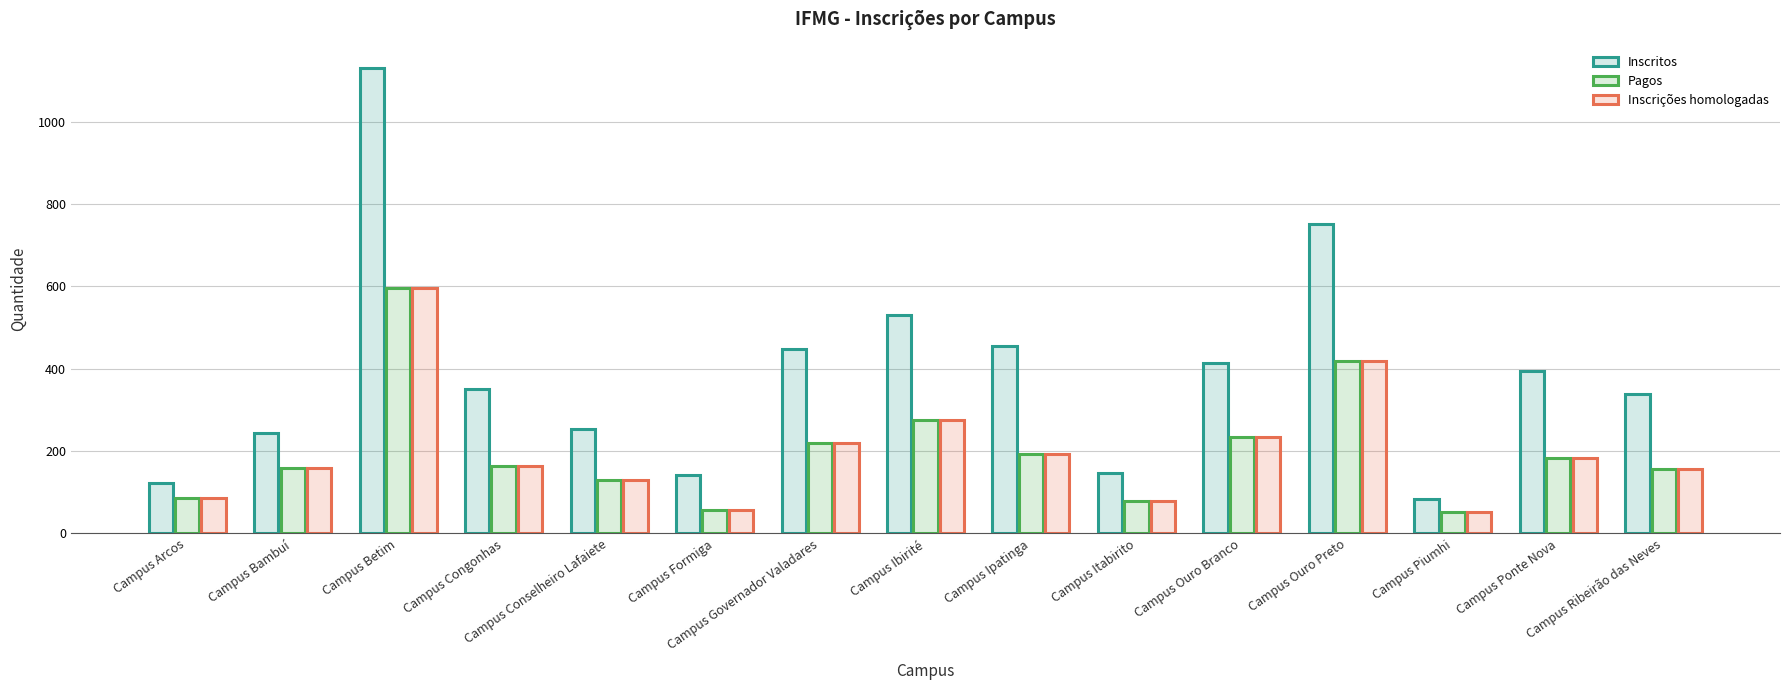

How many data points in Inscrições homologadas are less than 163?

7